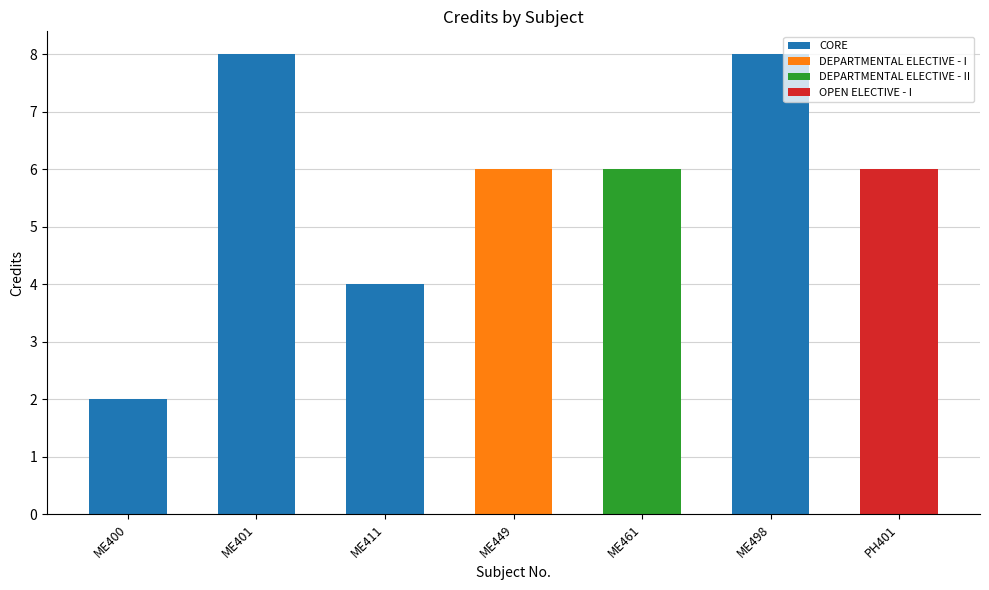

True or false: the data shows 6 at ME461.

True